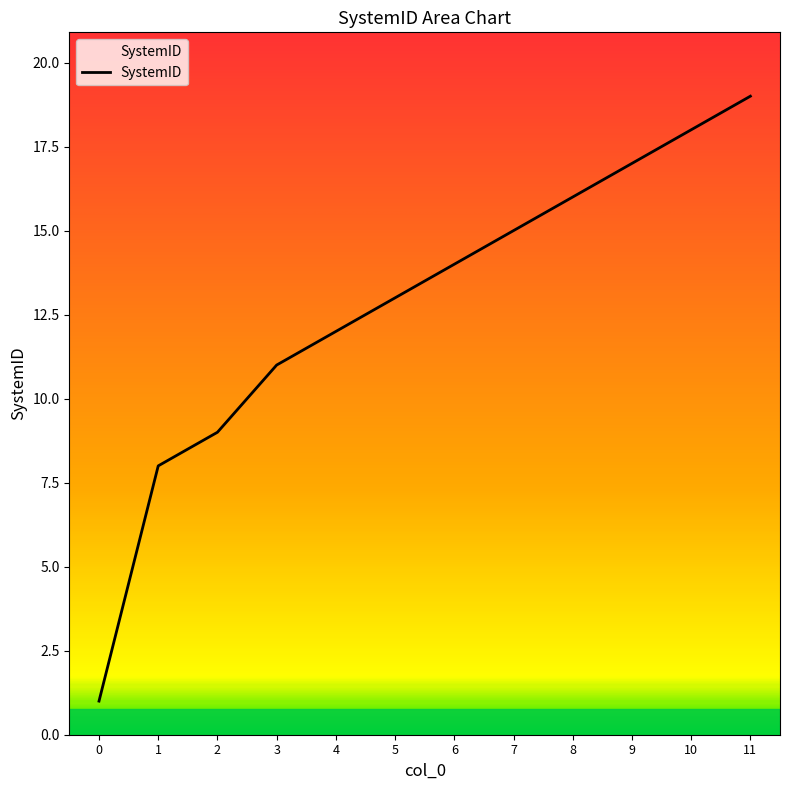

Rank the categories by value from lowest to highest.

0, 1, 2, 3, 4, 5, 6, 7, 8, 9, 10, 11